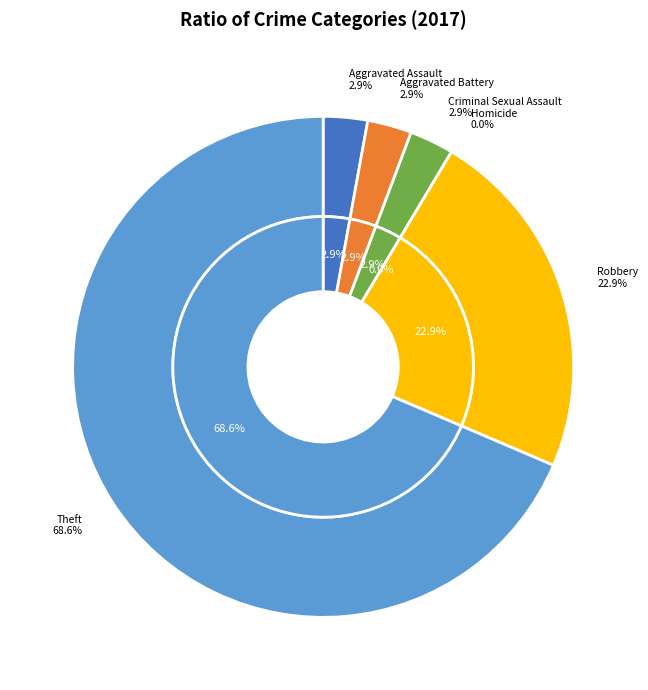

Is there any slice that represents more than half of the pie?

Yes